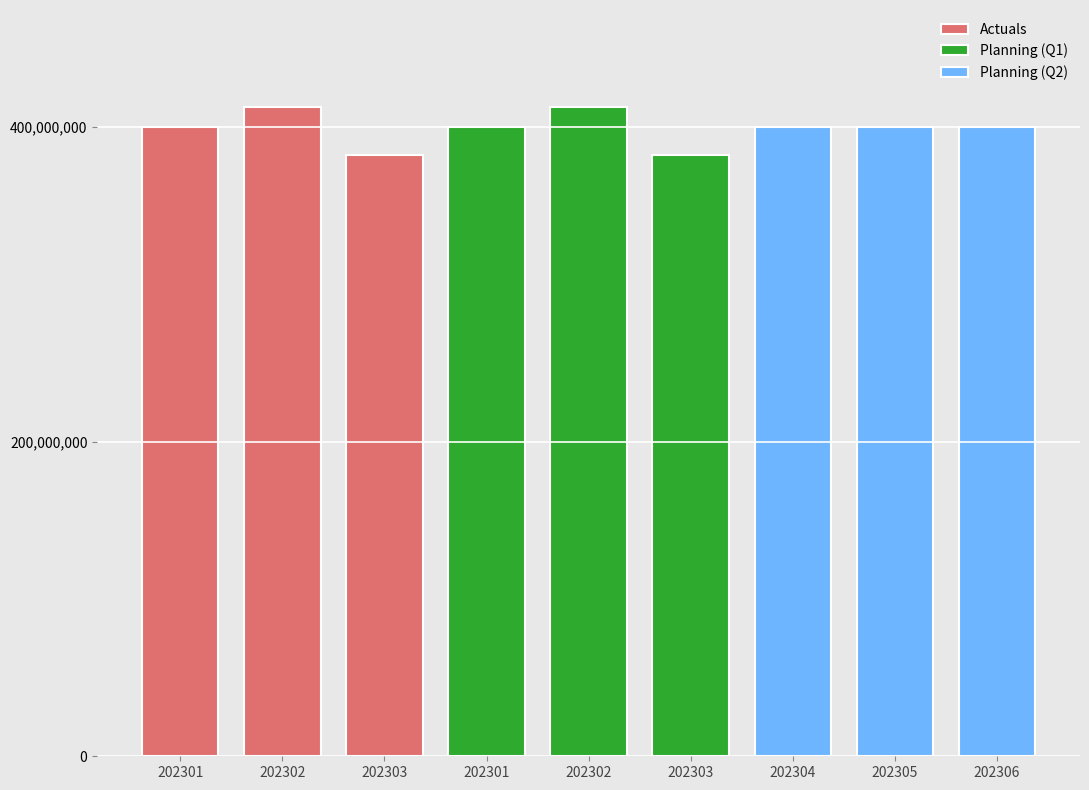

What is the maximum value for Actuals?

412500000